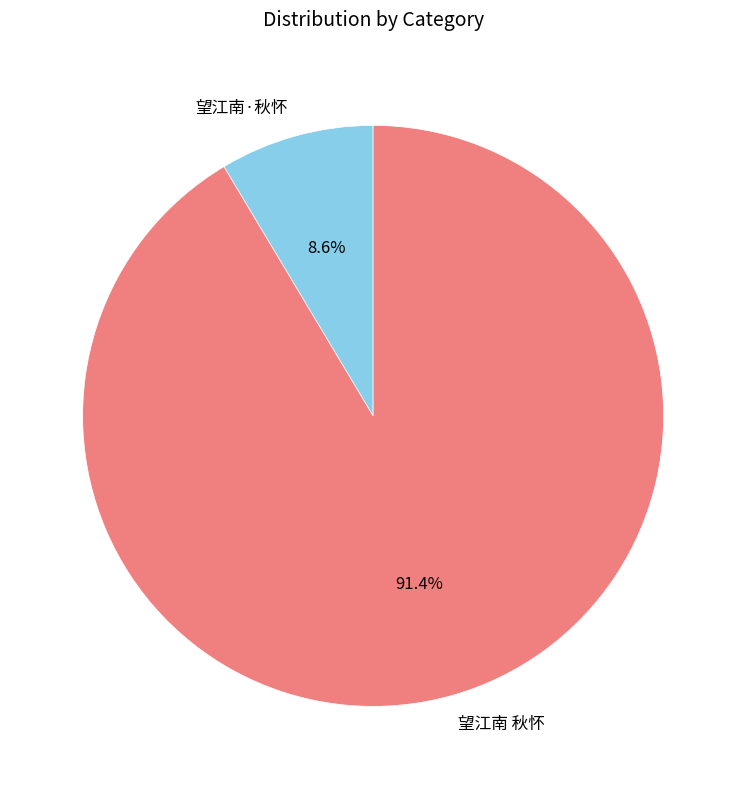

Which has a higher value, 望江南 秋怀 or 望江南·秋怀?

望江南 秋怀